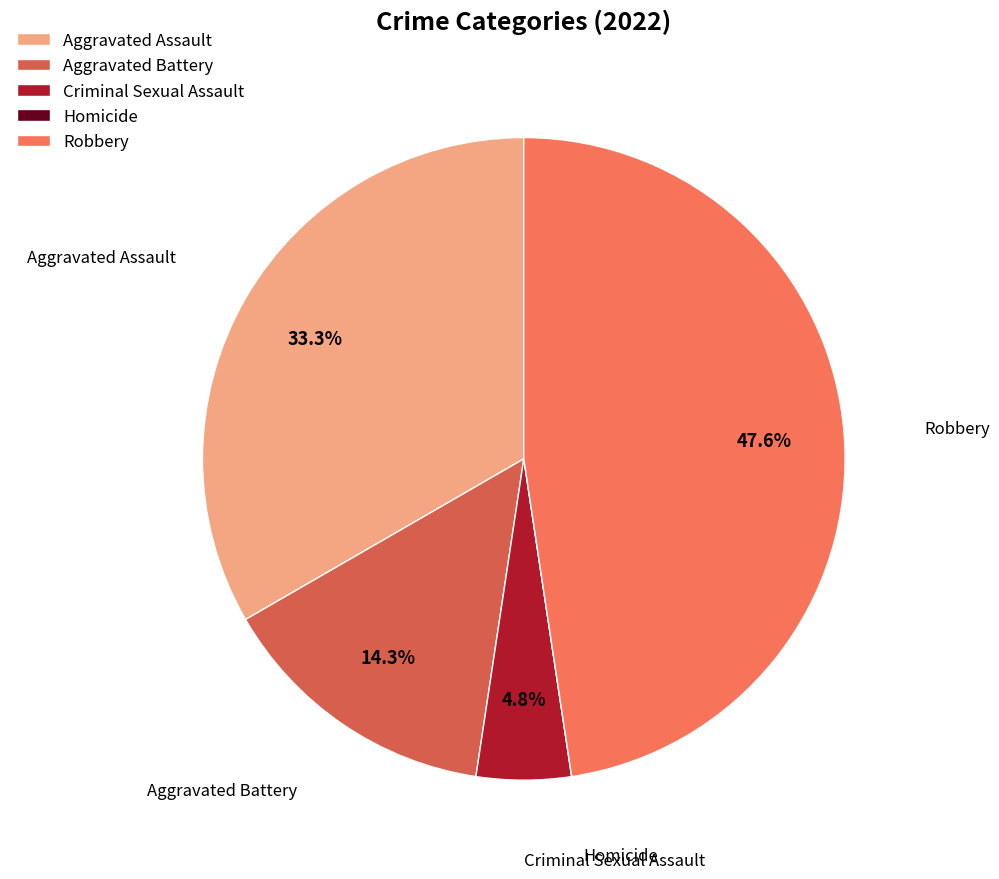

What percentage do Robbery and Criminal Sexual Assault together represent?

52.4%